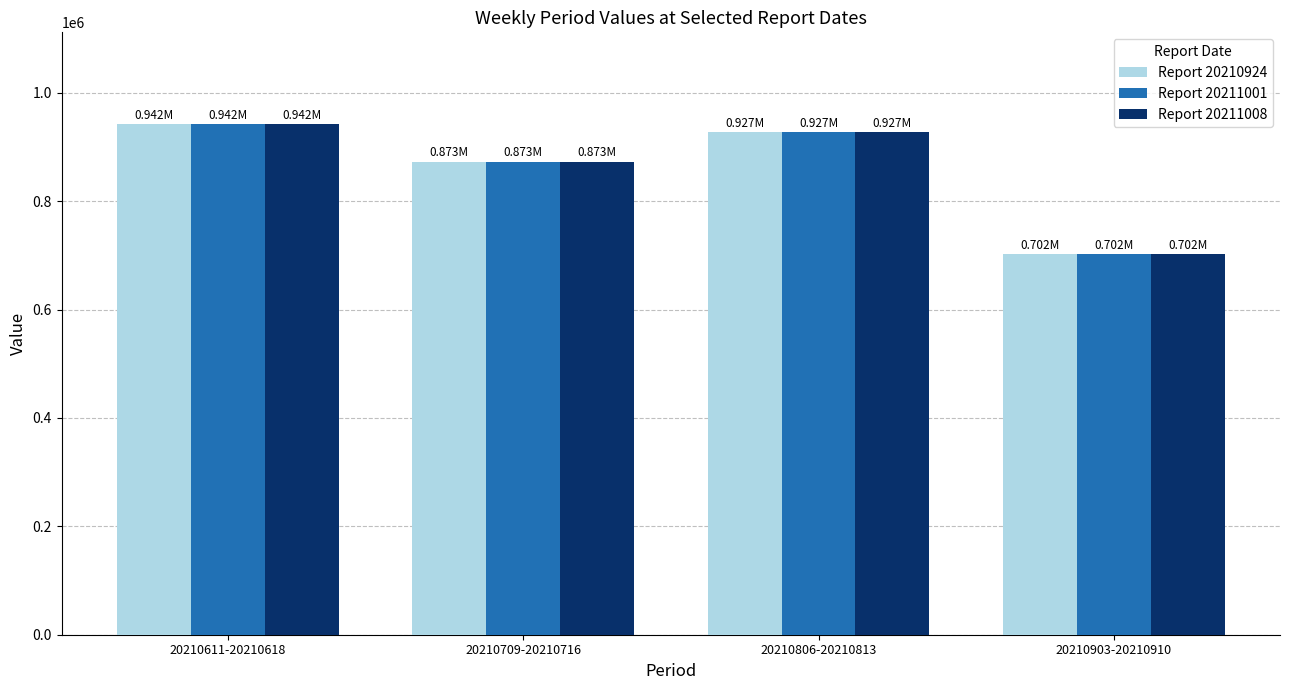

Reading left to right, list all the values displayed in this chart.

Report 20210924: 20210611-20210618=942083.3	20210709-20210716=872666.7	20210806-20210813=927208.3	20210903-20210910=701978.1
Report 20211001: 20210611-20210618=942083.3	20210709-20210716=872666.7	20210806-20210813=927208.3	20210903-20210910=701978.1
Report 20211008: 20210611-20210618=942083.3	20210709-20210716=872666.7	20210806-20210813=927208.3	20210903-20210910=701978.1